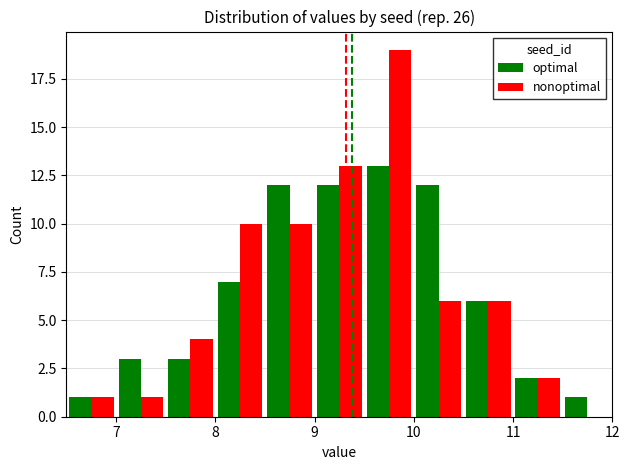

What is the highest value of the nonoptimal series?

19